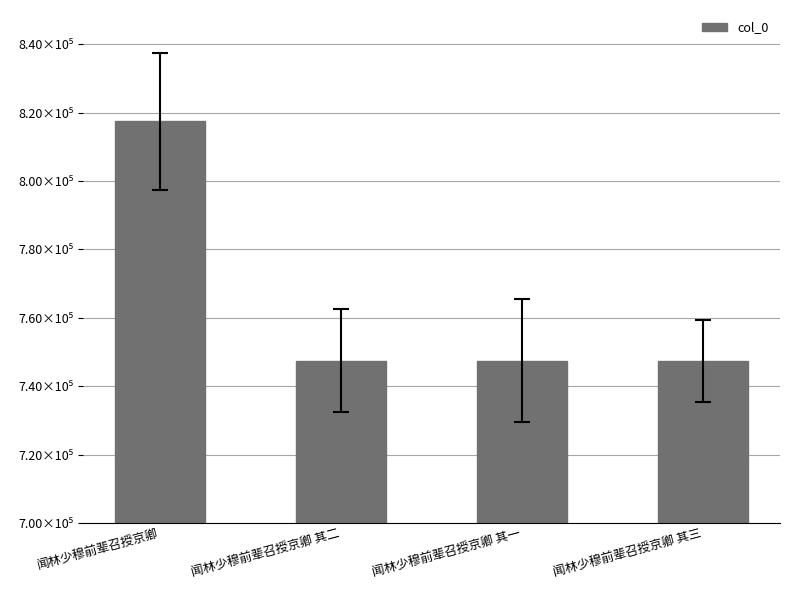

Which has a higher value, 闻林少穆前辈召授京卿 其二 or 闻林少穆前辈召授京卿 其一?

闻林少穆前辈召授京卿 其二